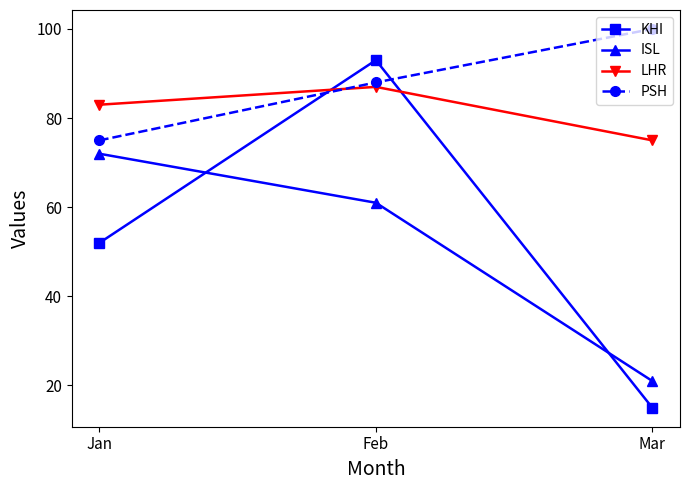

Is it true that KHI equals 10 at Mar?

False